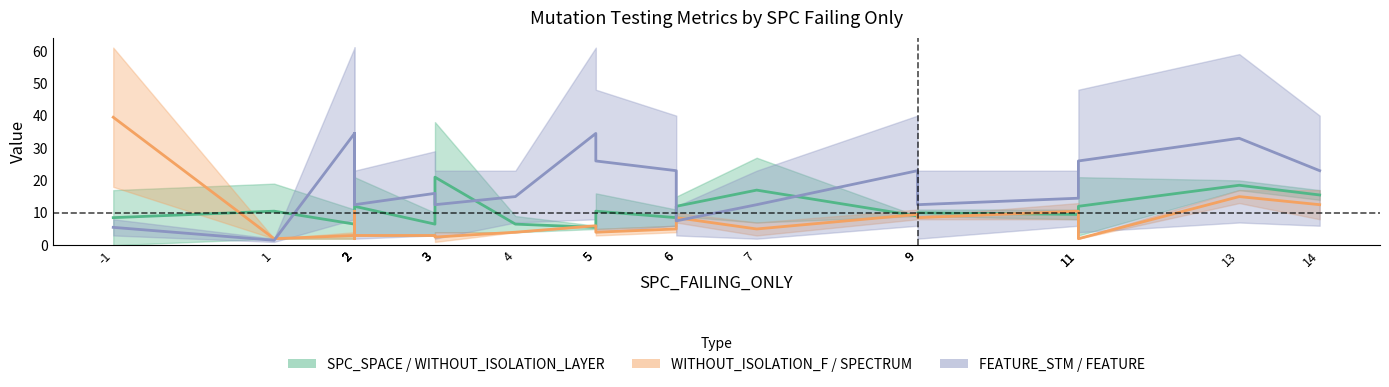

Which has a higher value, 6 or 14?

14